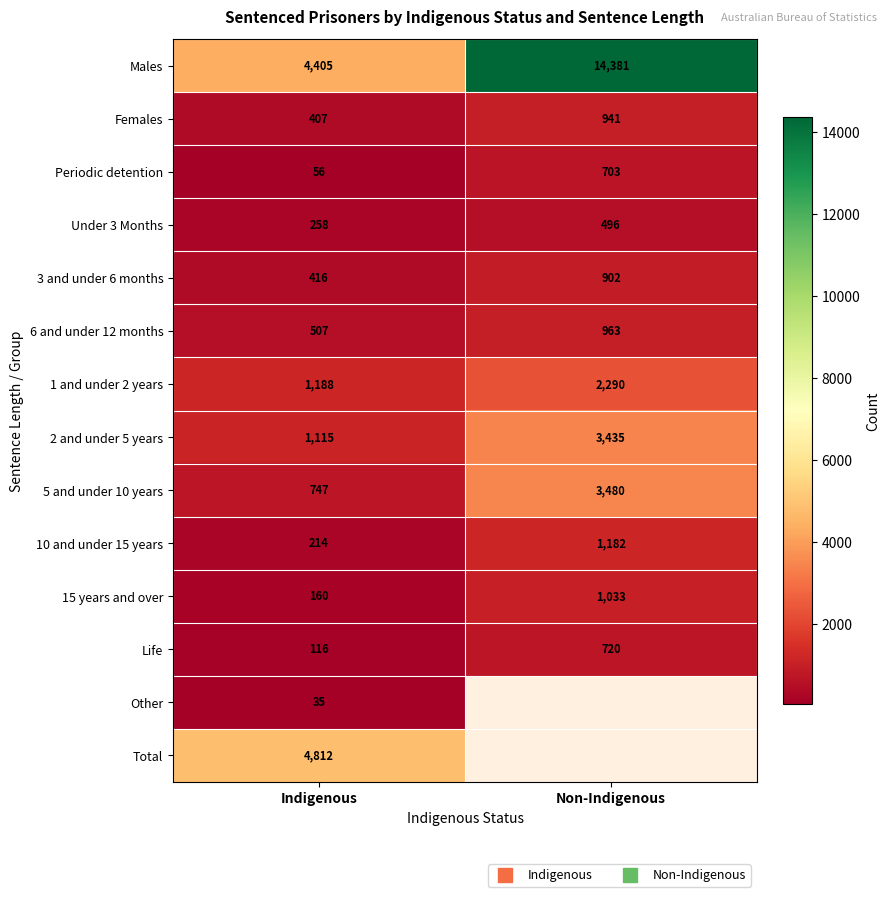

Count the number of data series in this chart.

14